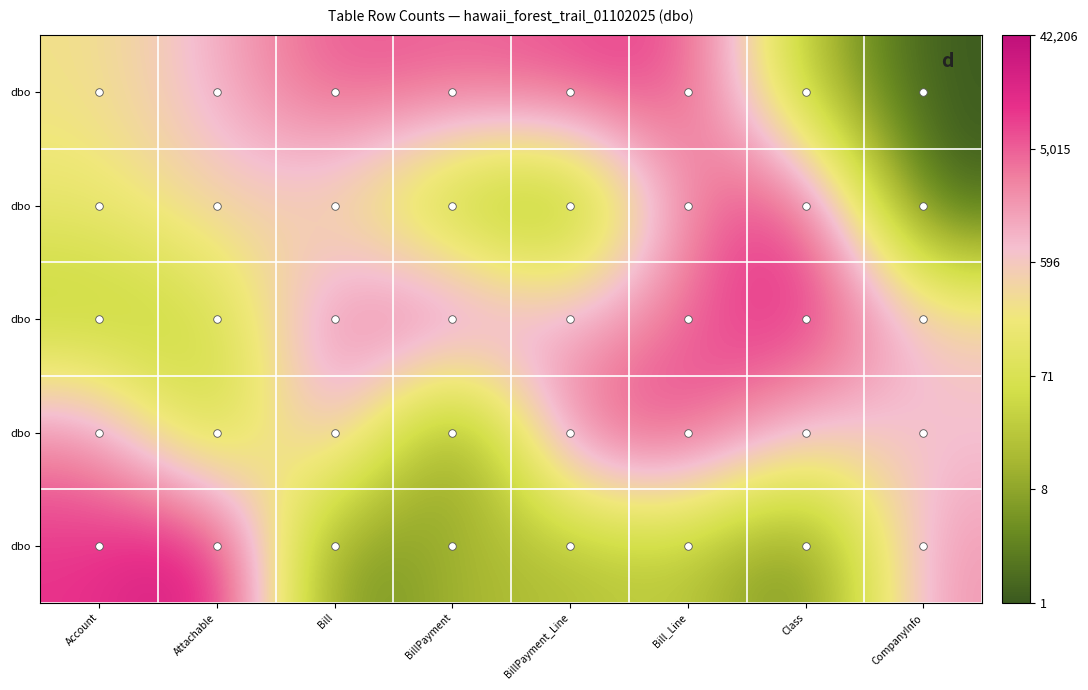

Count the number of categories in the chart.

8